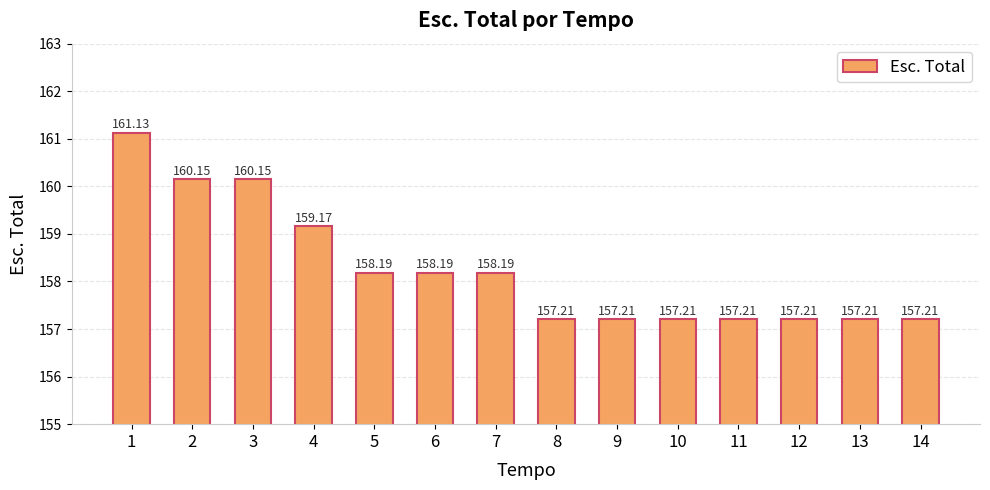

What is the average value?

158.3